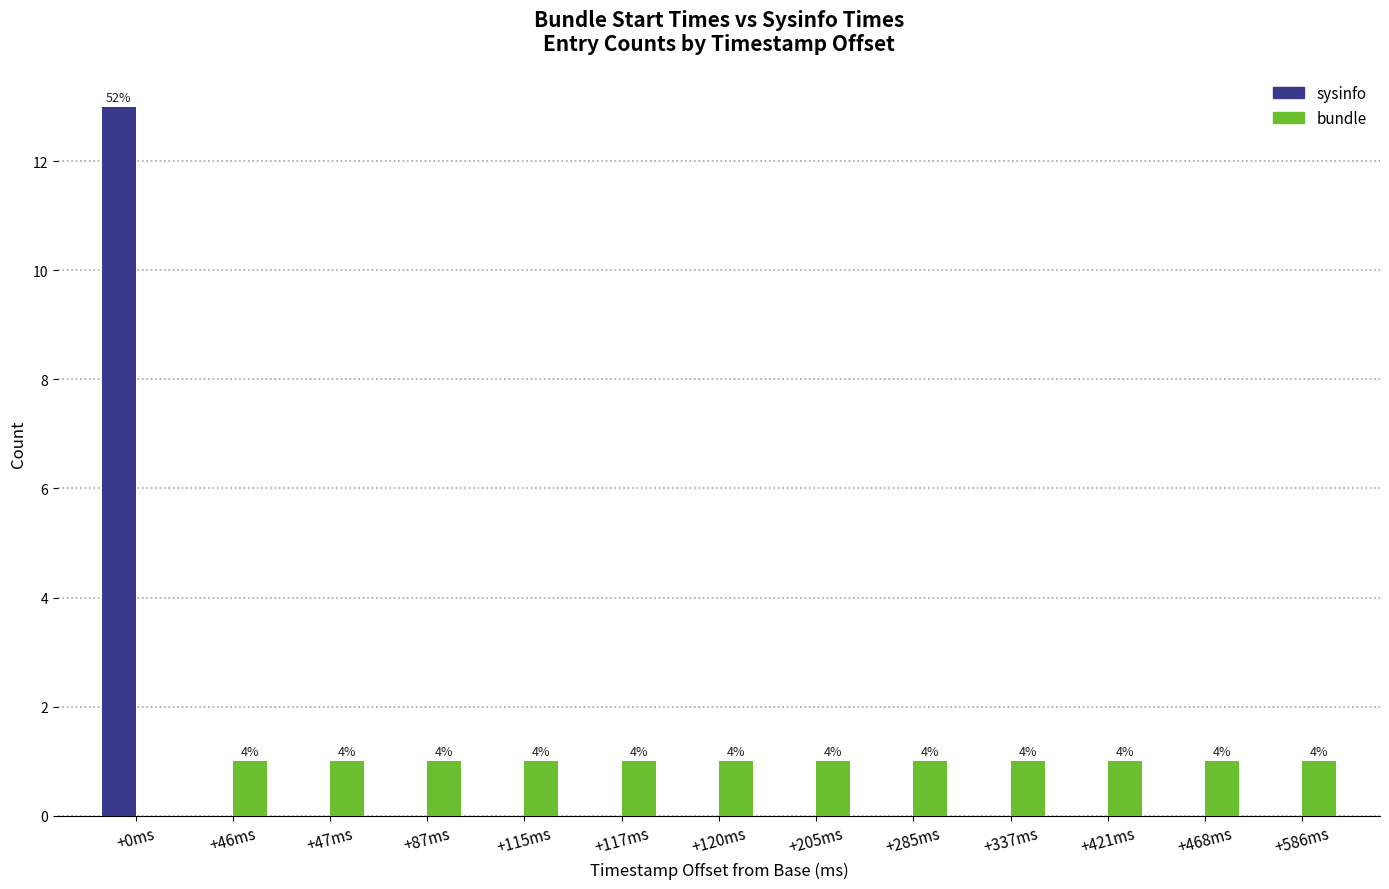

Reading left to right, list all the values displayed in this chart.

sysinfo: 13	0	0	0	0	0	0	0	0	0	0	0	0
bundle: 0	1	1	1	1	1	1	1	1	1	1	1	1